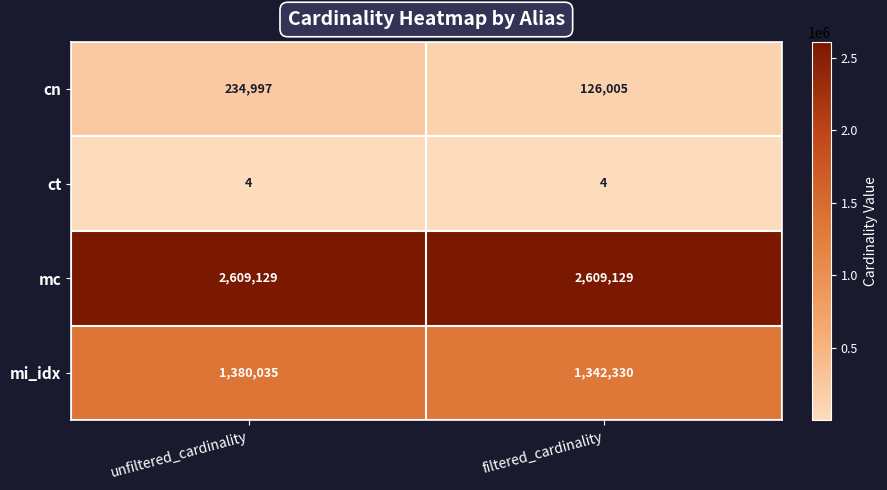

At how many categories does at least one series exceed 330785?

2